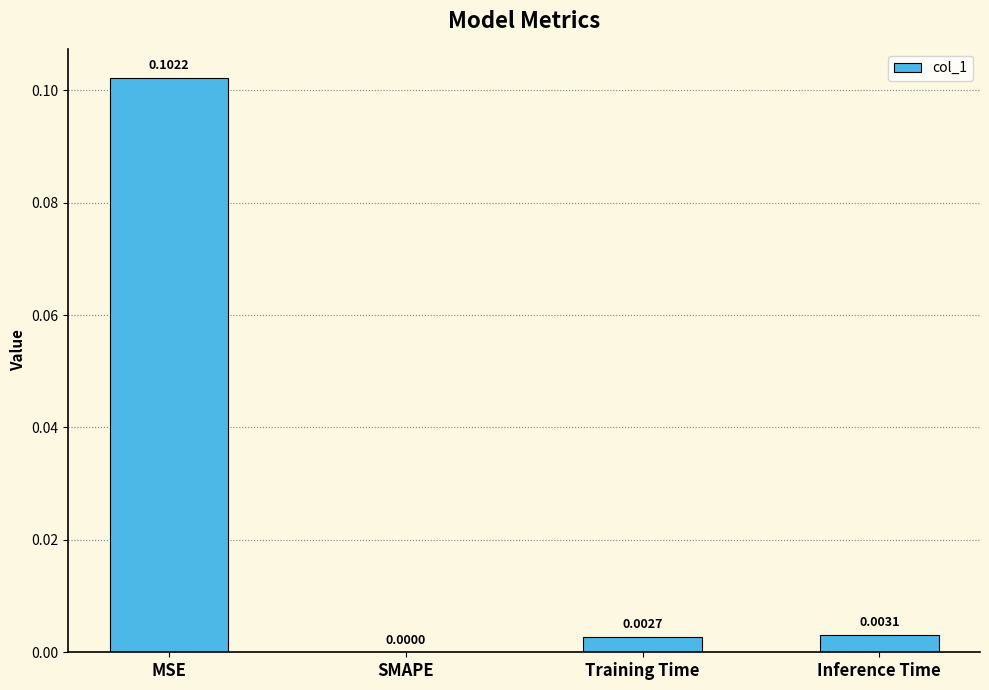

How many values are above zero?

3